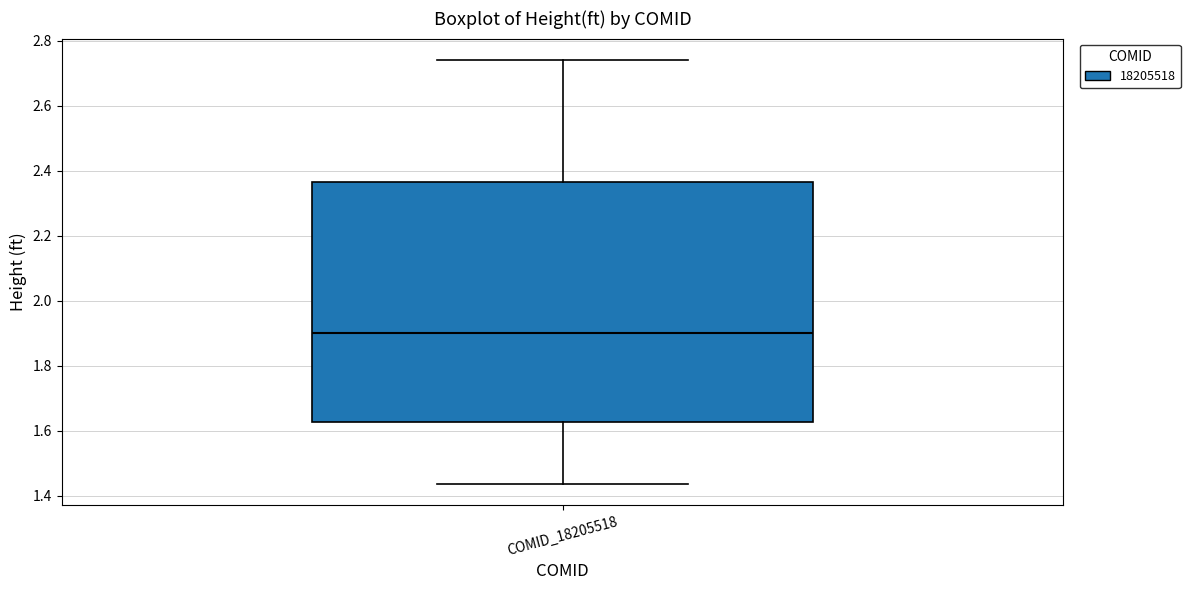

Transcribe this box plot: give where the median line is, the range the box spans, and where the two whiskers end, as read against the y-axis. The values are not printed on the chart, so give them approximately, as read against the axis.

median 1.90, box 1.62 to 2.36, whiskers 1.44 to 2.74